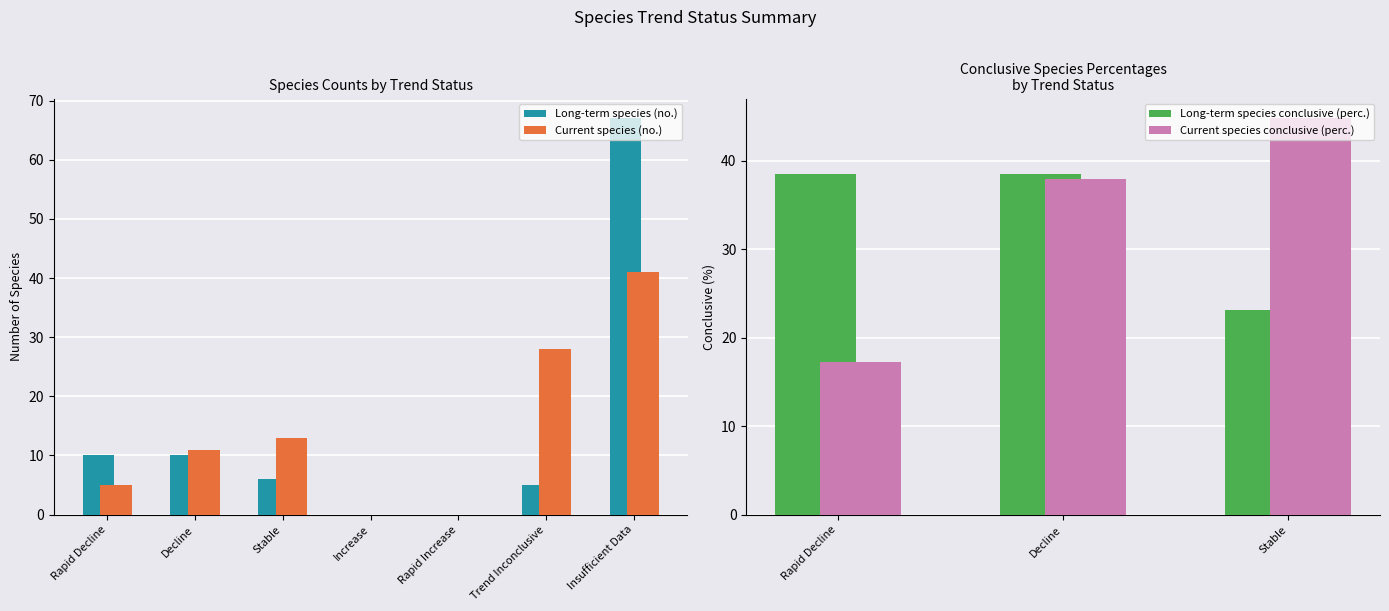

How many bars are there in each group?

2